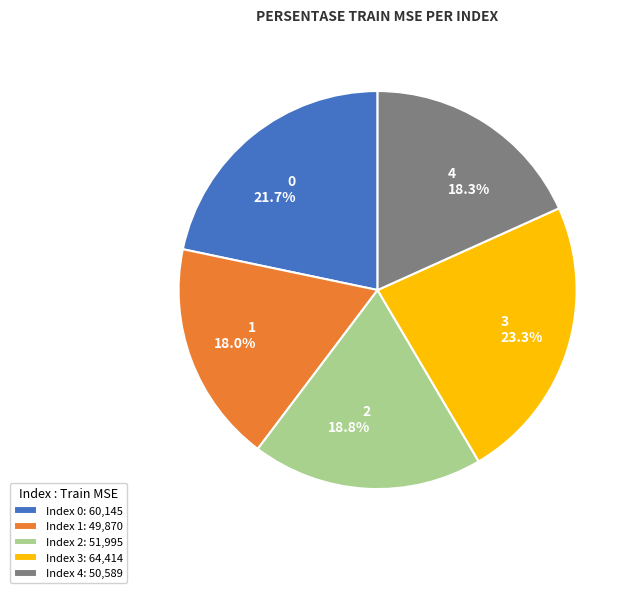

What percentage is NOT represented by 2?

81.2%